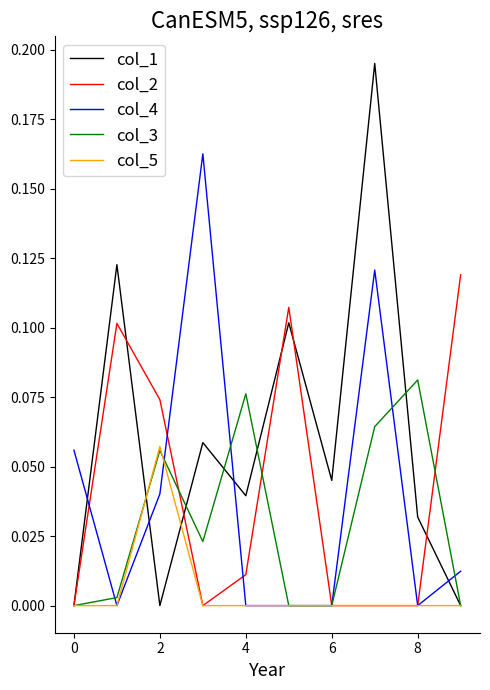

Which series has the largest total across all categories?

col_1